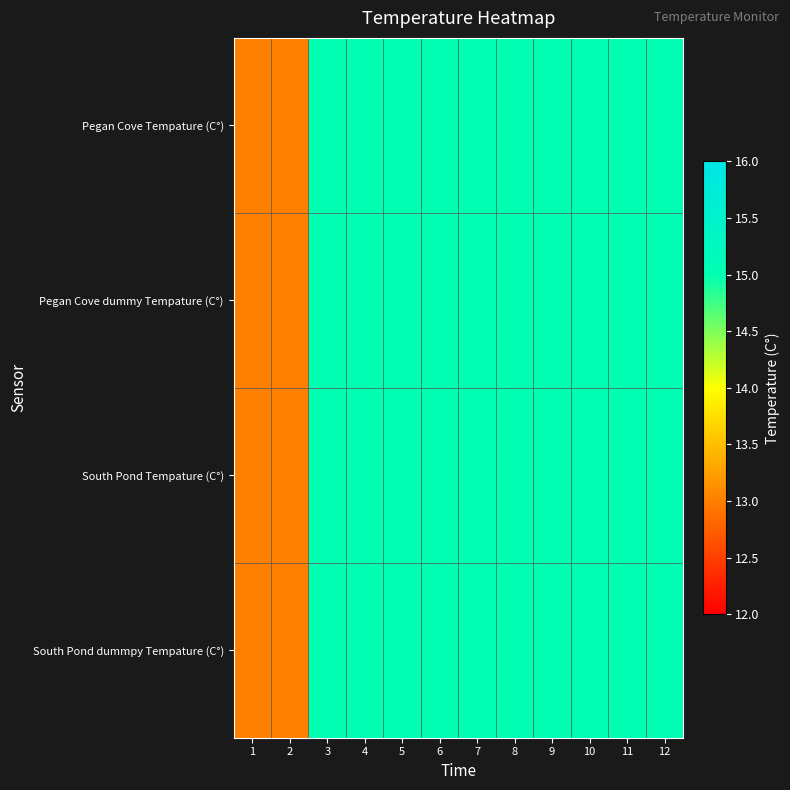

At which category does the chart reach its peak across all series?

3